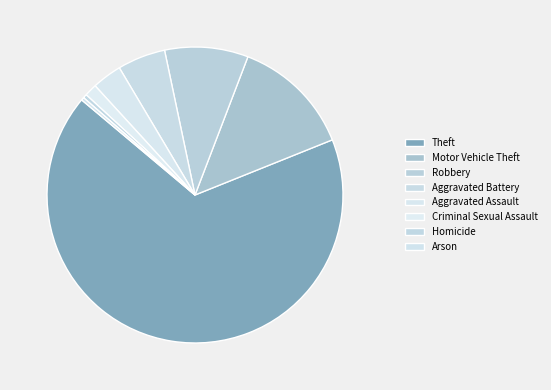

Is there a majority slice in this chart?

Yes